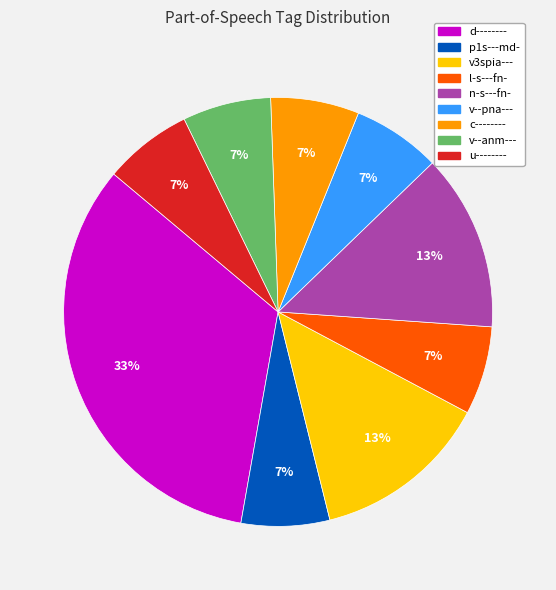

Is it true that n-s---fn- is 2% of the pie?

False